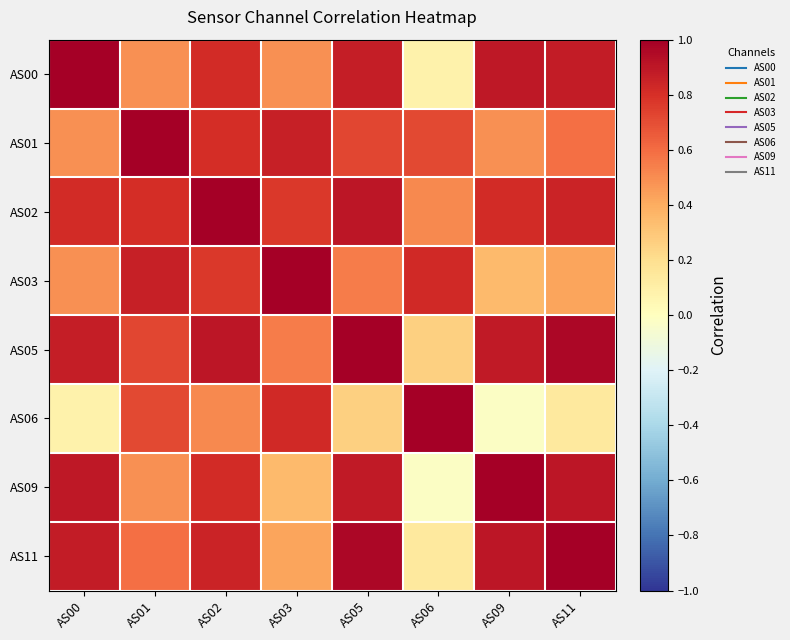

How many distinct data groups are displayed?

8